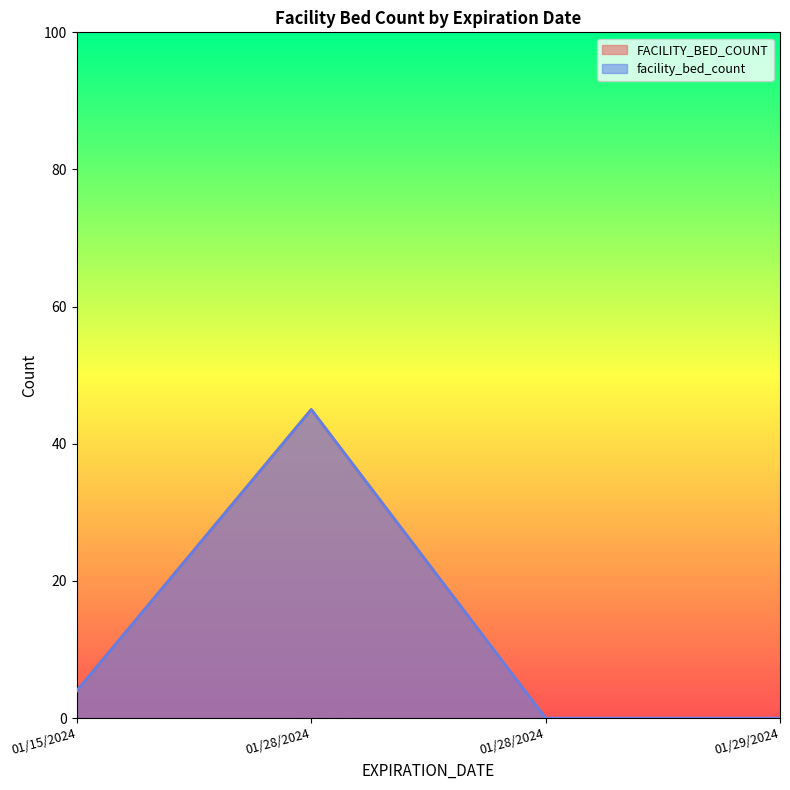

True or false: FACILITY_BED_COUNT and facility_bed_count intersect in this chart.

False